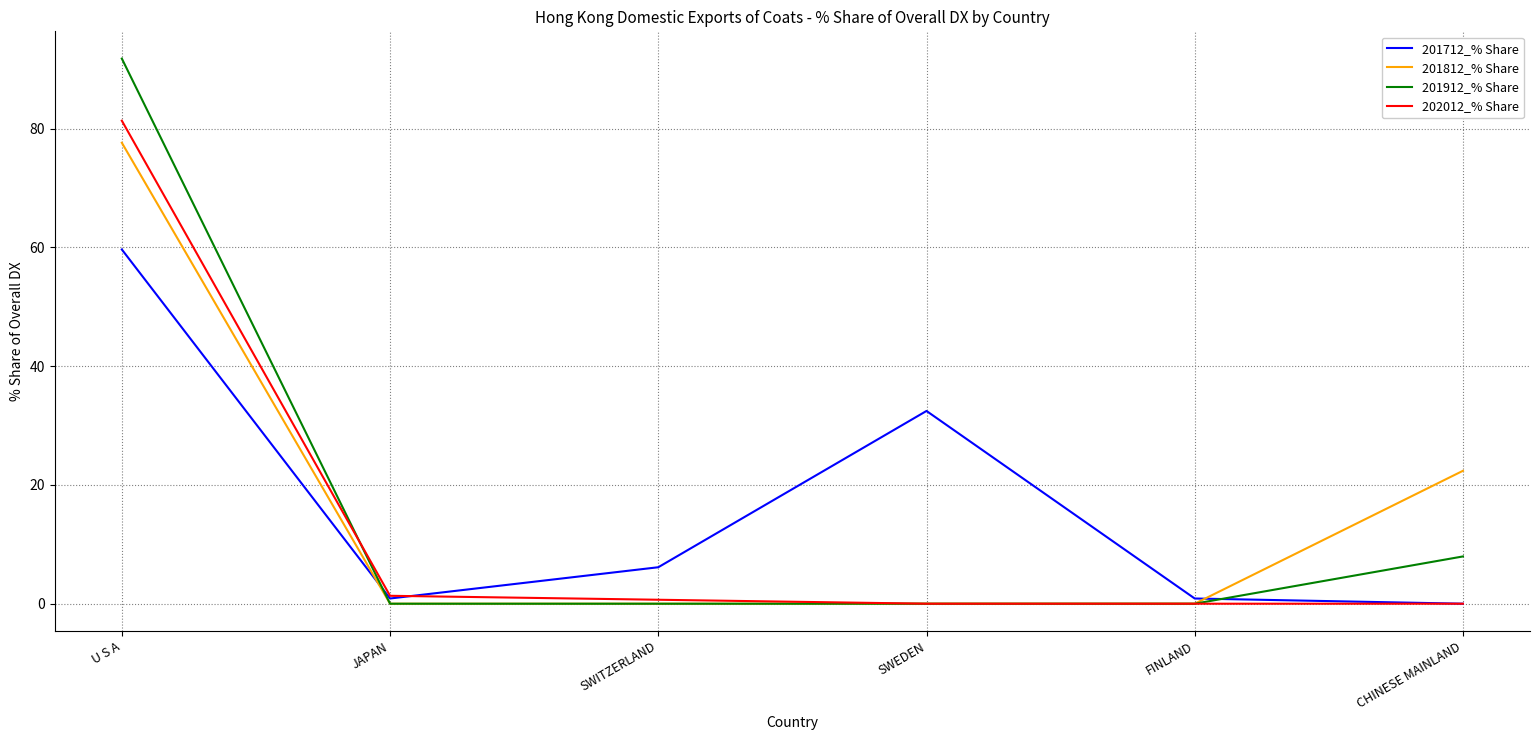

Reading left to right, extract all data points from this chart.

201712_% Share: 59.6	0.9	6.1	32.5	0.9	0.0
201812_% Share: 77.6	0.0	0.0	0.0	0.0	22.4
201912_% Share: 91.8	0.0	0.0	0.0	0.0	8.0
202012_% Share: 81.3	1.3	0.7	0.0	0.0	0.0